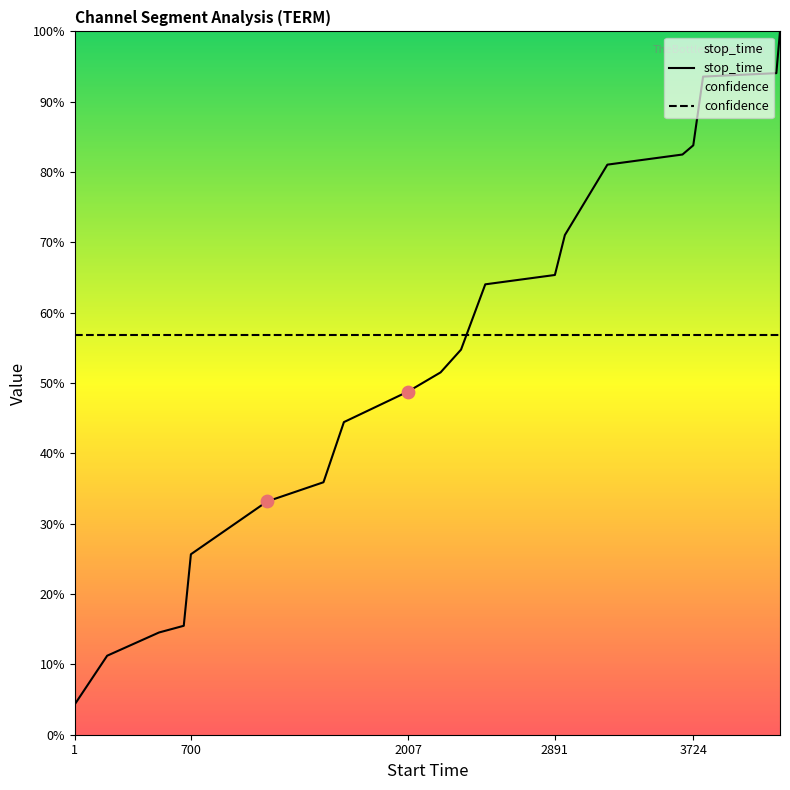

Which series has the largest total across all categories?

confidence